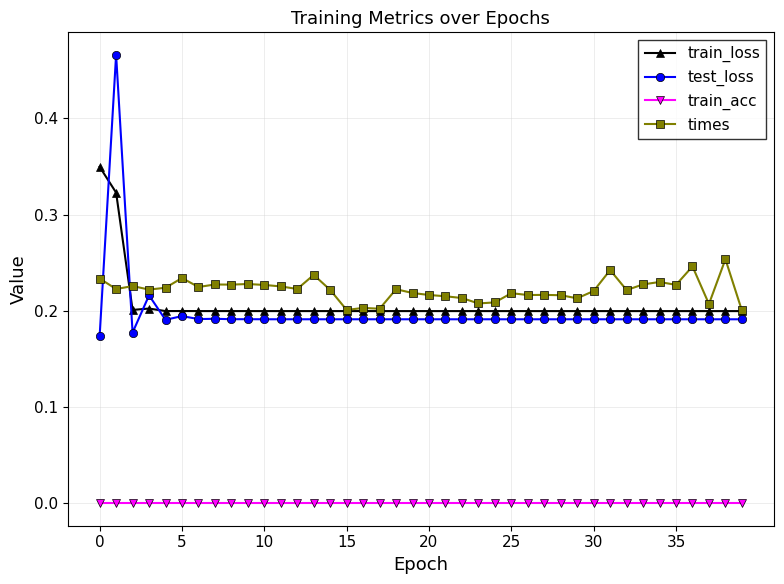

True or false: times and train_acc intersect in this chart.

False